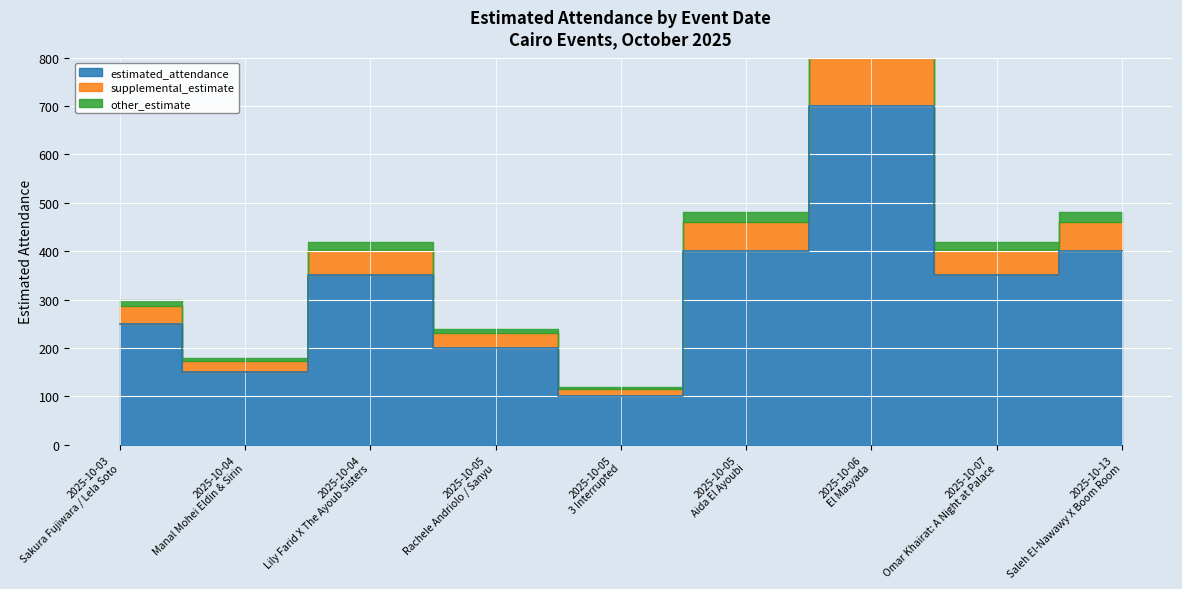

Between 2025-10-07 Omar Khairat: A Night at Palace and 2025-10-04 Lily Farid X The Ayoub Sisters, which is larger?

2025-10-07 Omar Khairat: A Night at Palace